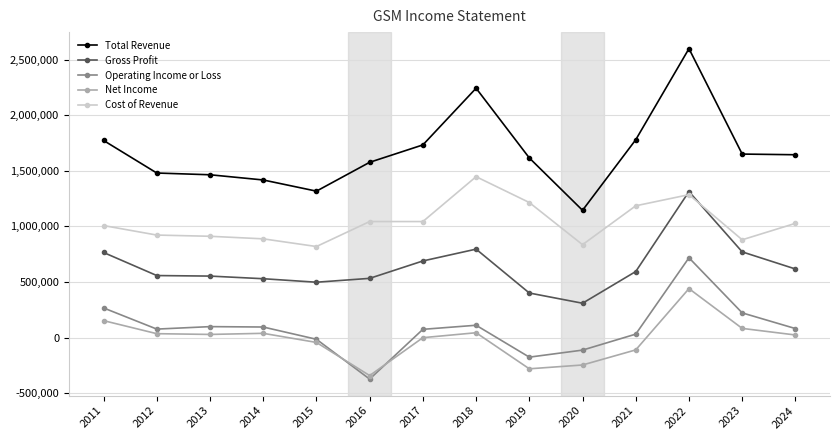

True or false: Cost of Revenue and Net Income intersect in this chart.

False